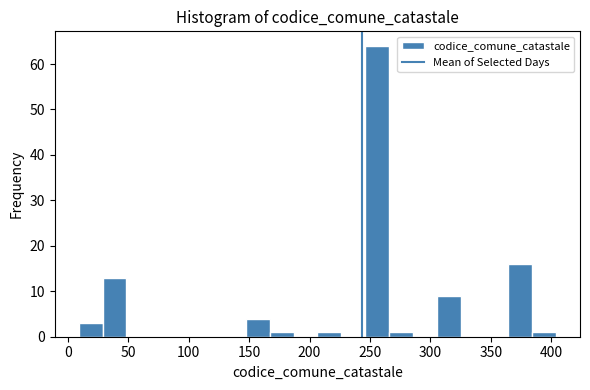

Around what value on the x-axis is the tallest bar? Give the approximate position of its centre, as read against the axis.

255